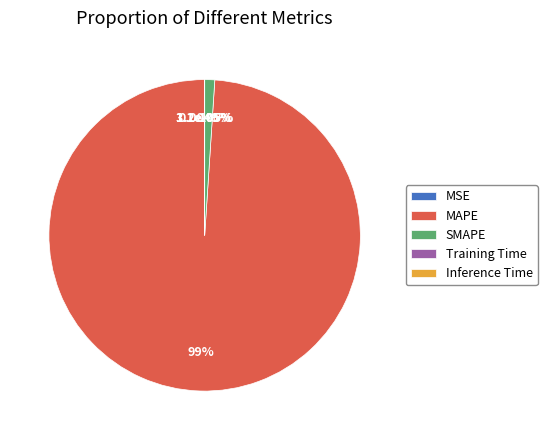

To the nearest percent, what is the average slice percentage?

20%